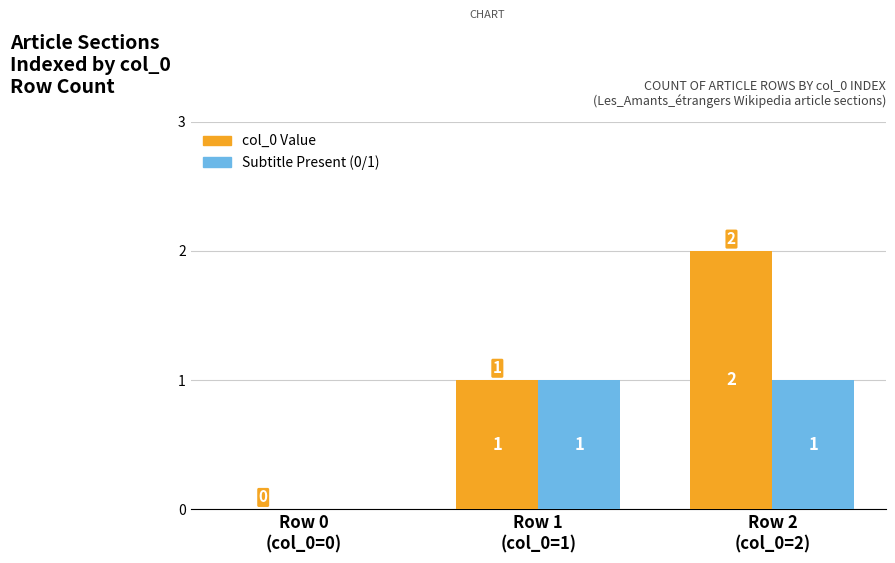

At which category is the sum across all series the highest?

Row 2
(col_0=2)